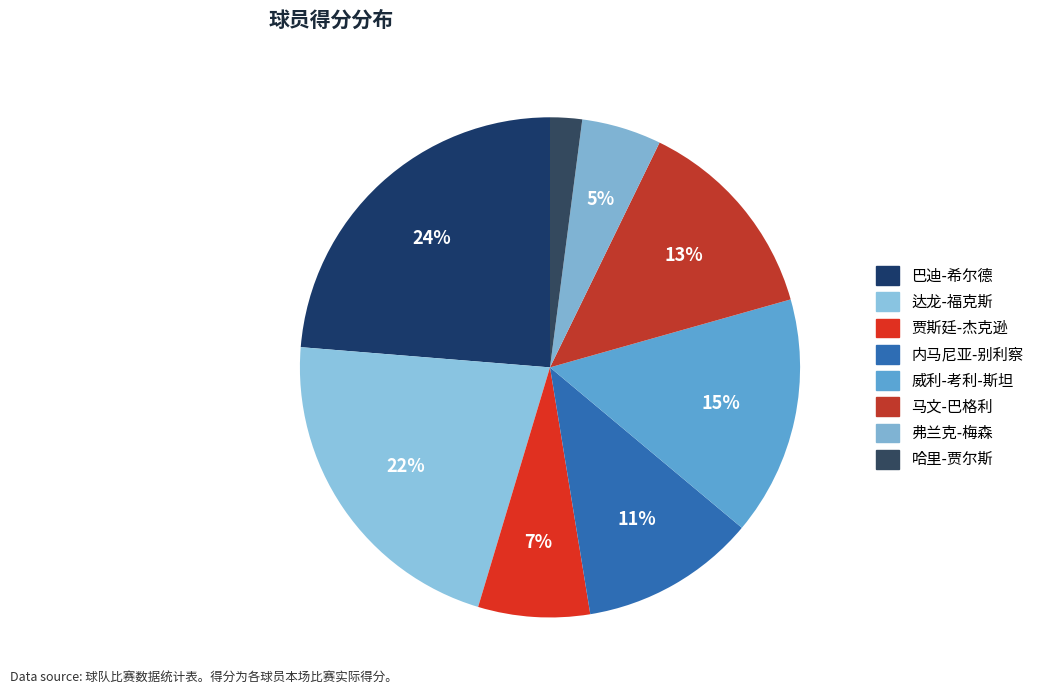

True or false: 威利-考利-斯坦 accounts for 15% of the total.

True